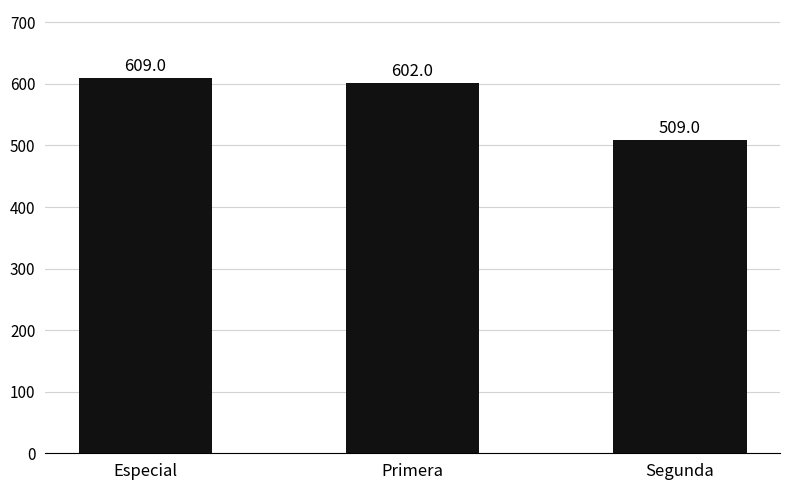

What is the sum of the values at Segunda and Especial?

1118